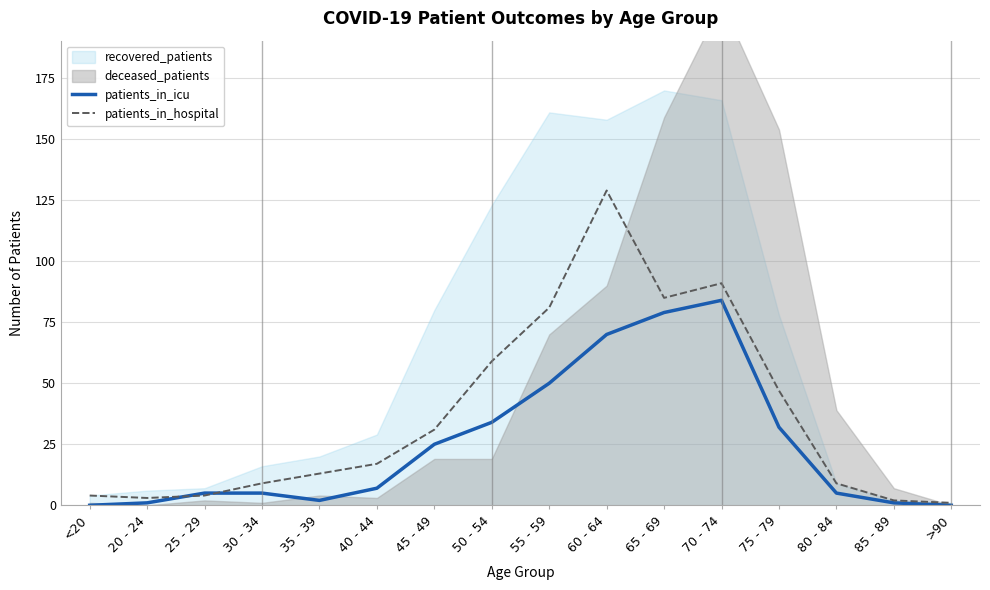

Which series has the largest total across all categories?

patients_in_hospital